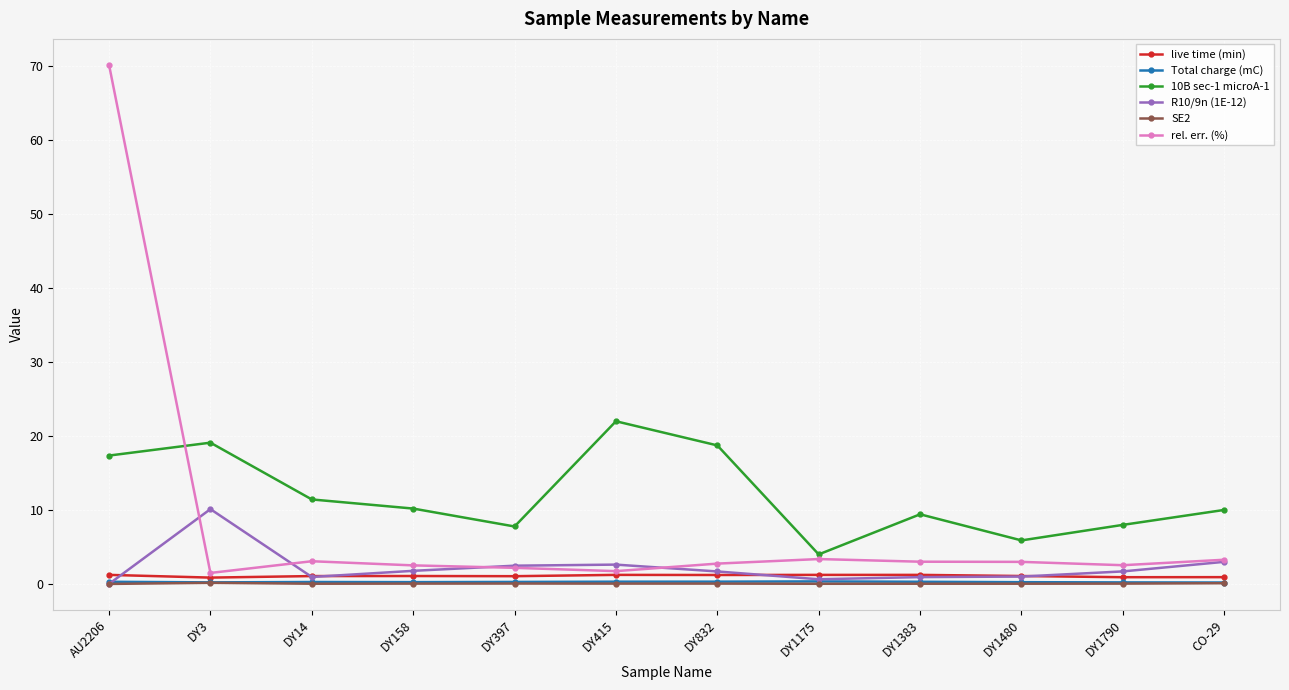

What is the spread (max minus min) of values at DY3?

18.9